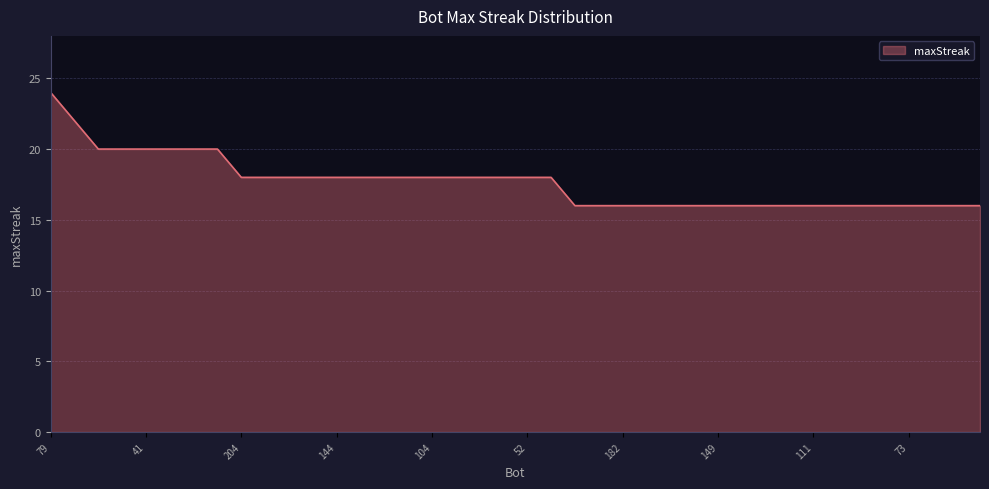

What is the greatest value displayed?

24